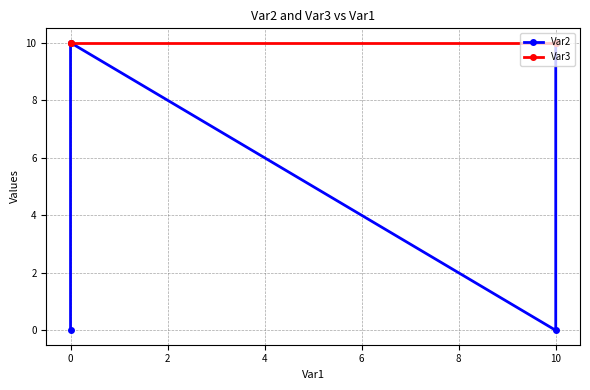

True or false: Var2 and Var3 cross at least once.

False